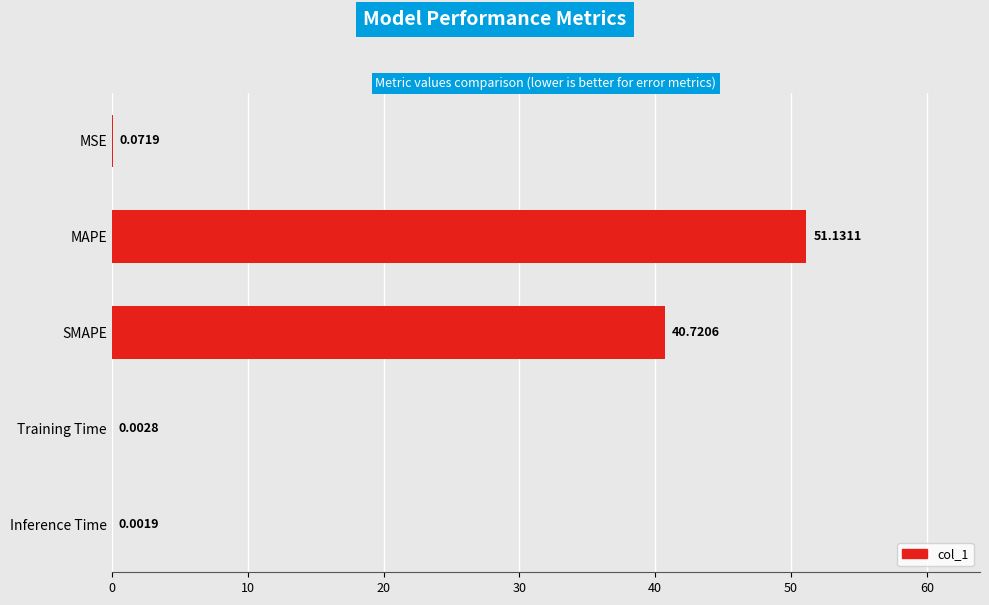

Which has a higher value, Inference Time or MAPE?

MAPE